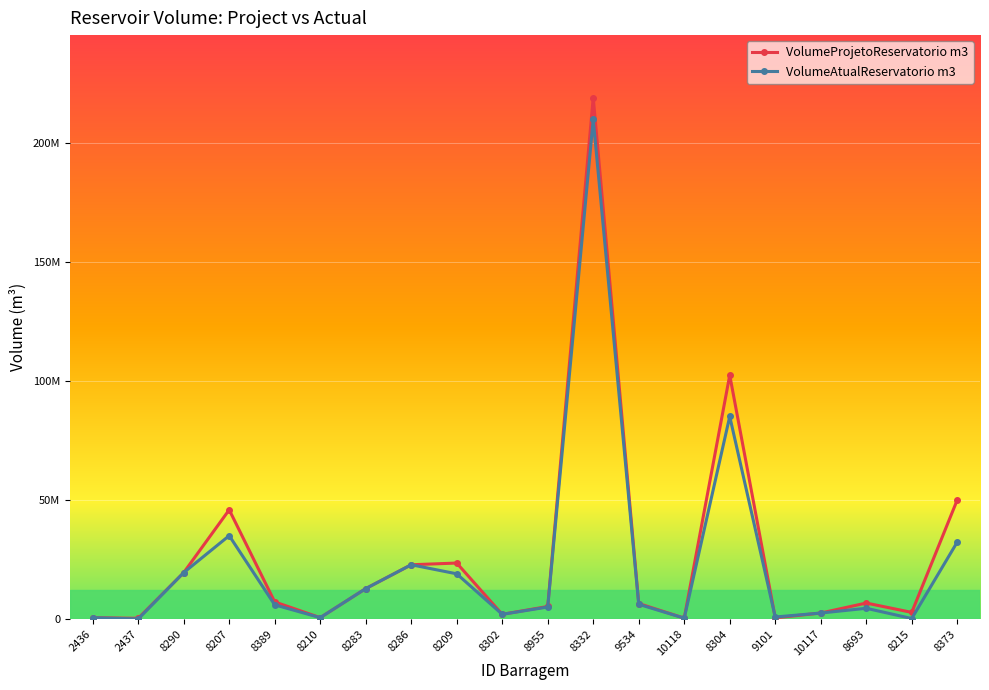

What is the difference between the VolumeAtualReservatorio m3 values at 2437 and 2436?

535766.3